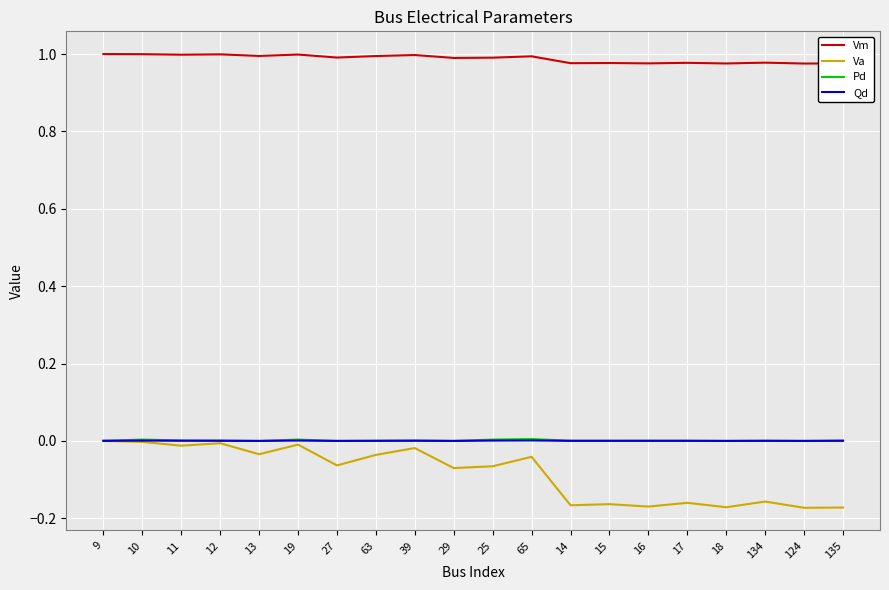

Which series has the largest range (max minus min)?

Va